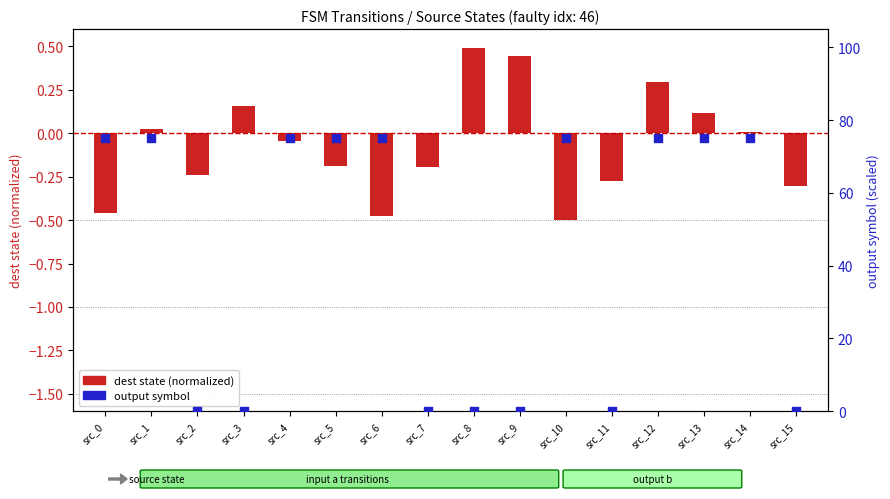

What is the total value across all series at src_10?

74.5